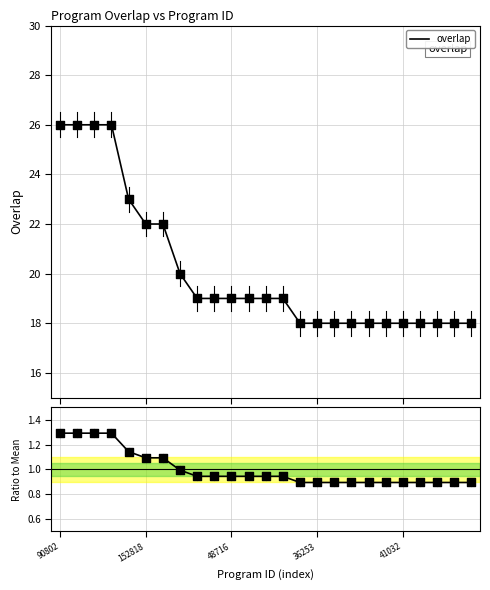

Which series contains the lowest Y value?

ratio to mean